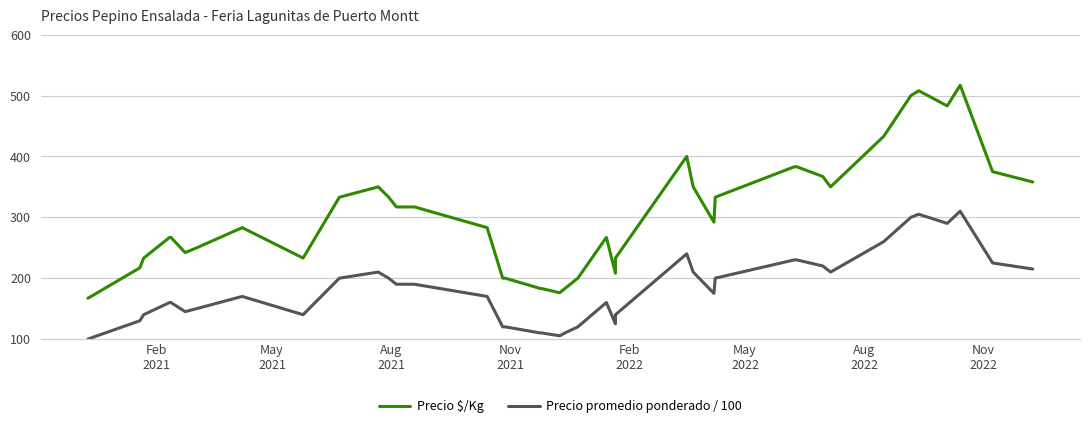

In Precio promedio ponderado / 100, how many points are lower than both neighbors (excluding endpoints)?

7